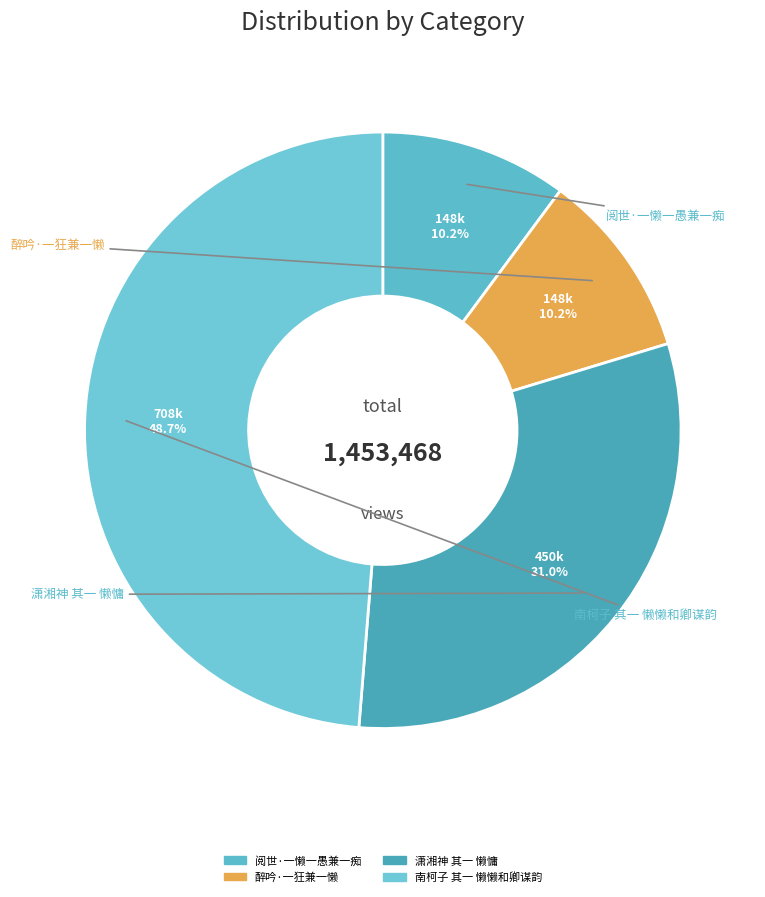

Does 南柯子 其一 懒懒和卿谋韵 represent more than half of the total?

No